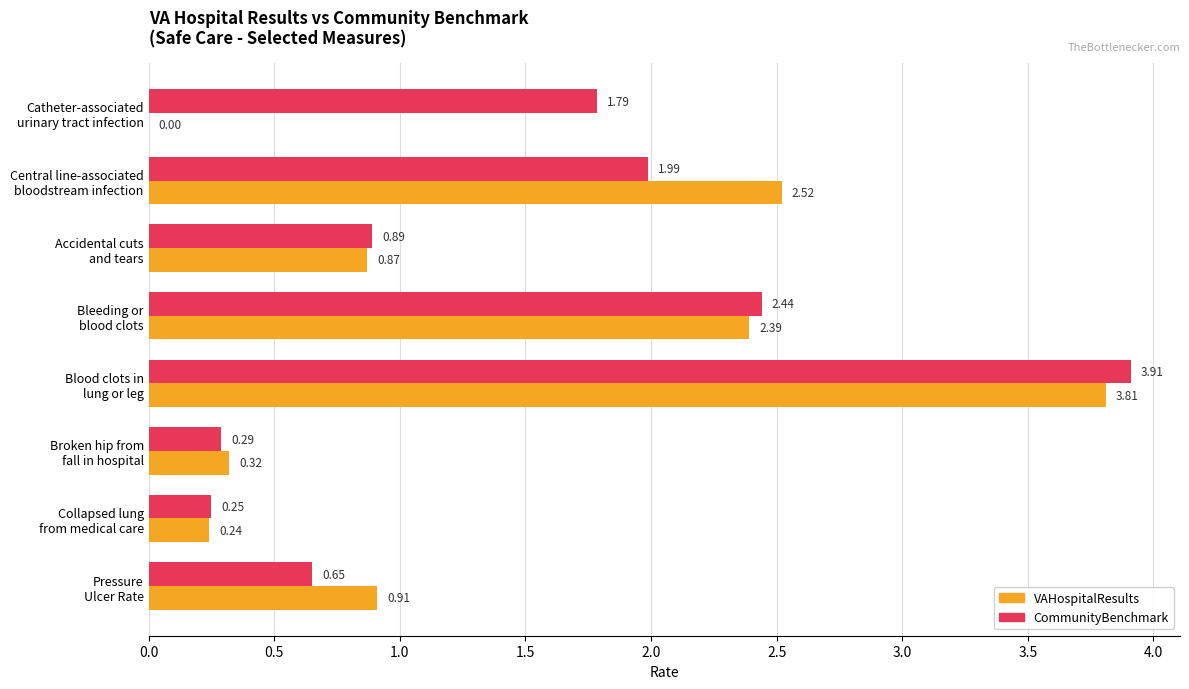

What is the sum of all CommunityBenchmark values?

12.2